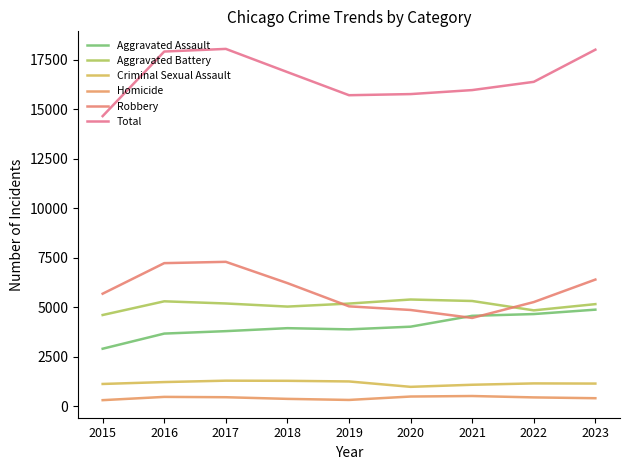

The Criminal Sexual Assault series shows 1257 at 2019. True or false?

True